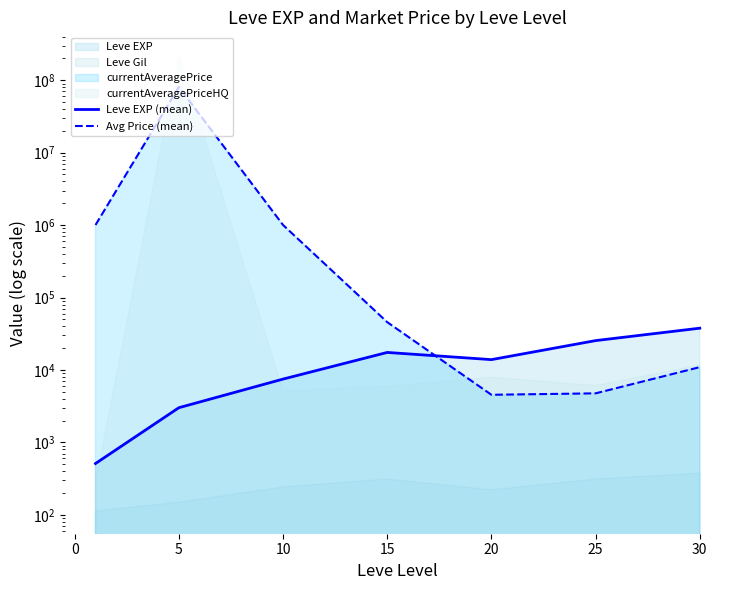

What is the sum of all Avg Price (mean) values?

82717237.1